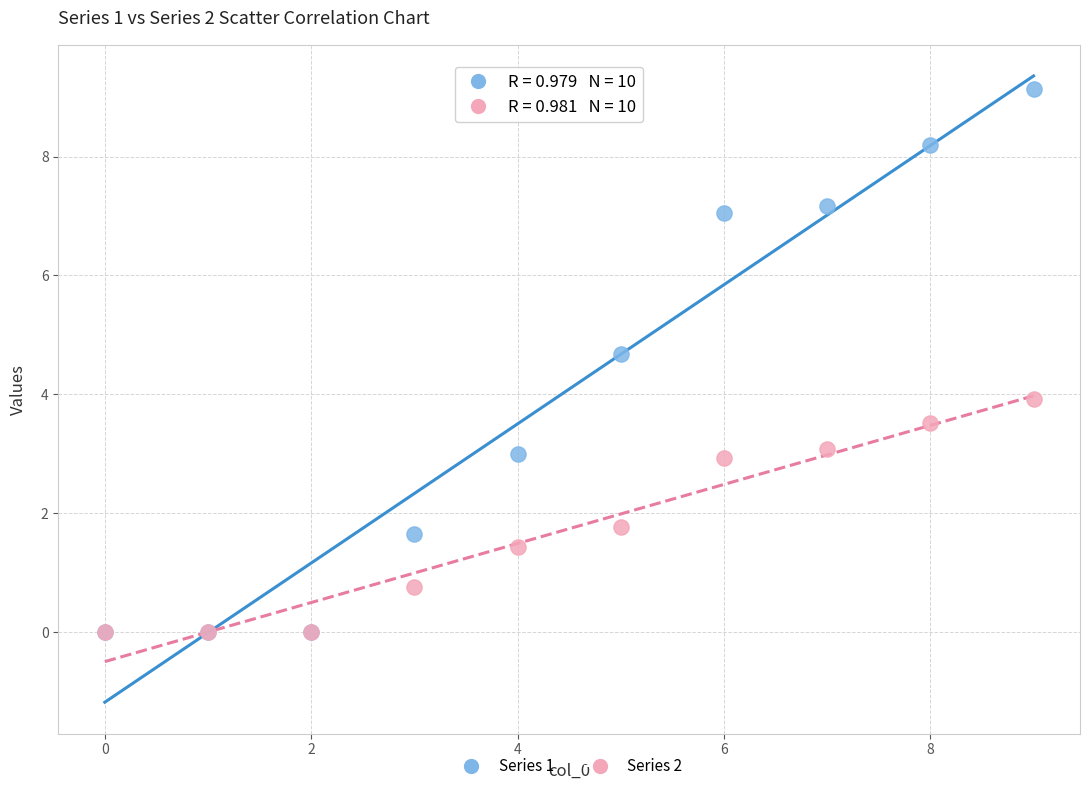

What are all the series names shown in the legend?

Series 1, Series 2